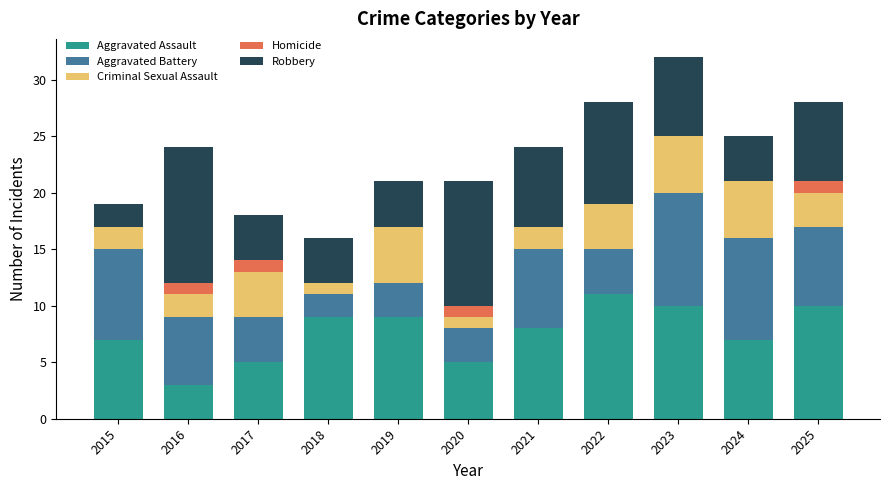

What is the highest value of the Aggravated Assault series?

11